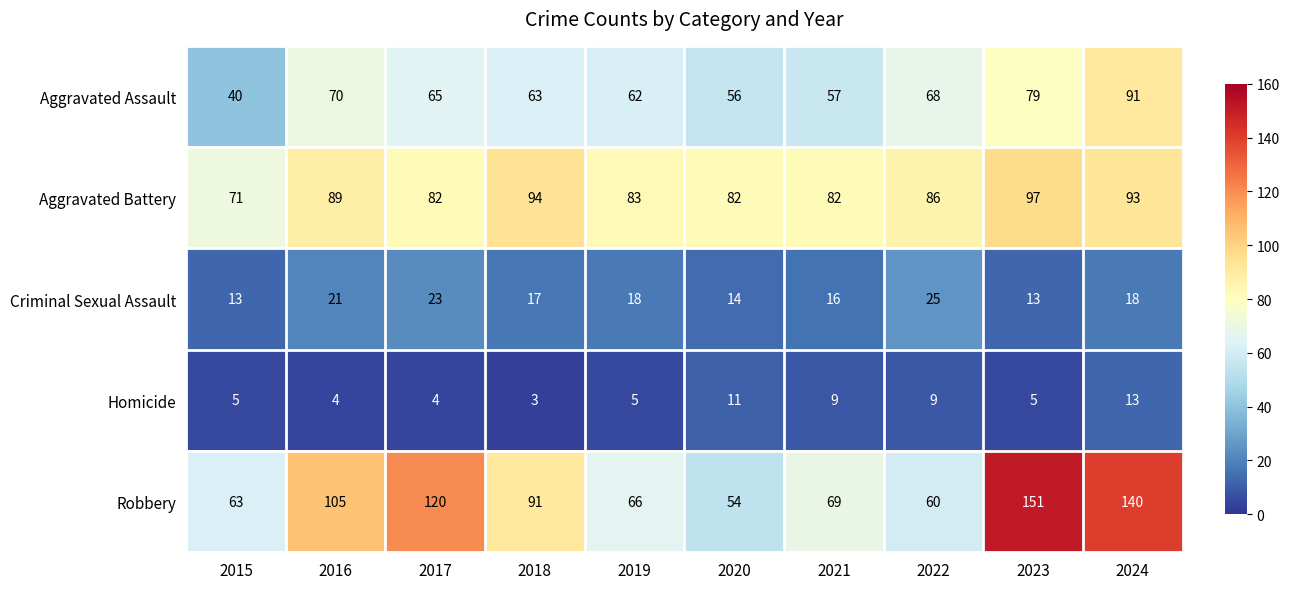

At which label does Aggravated Battery reach its peak?

2023